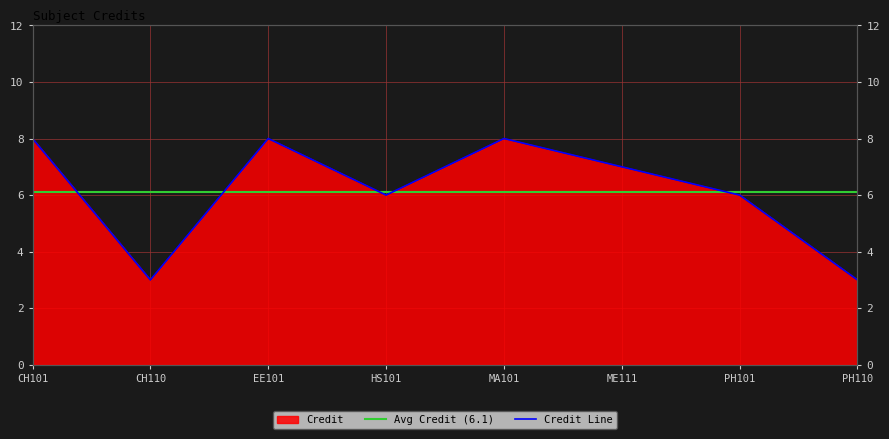

Which series has the largest total across all categories?

Avg Credit (6.1)